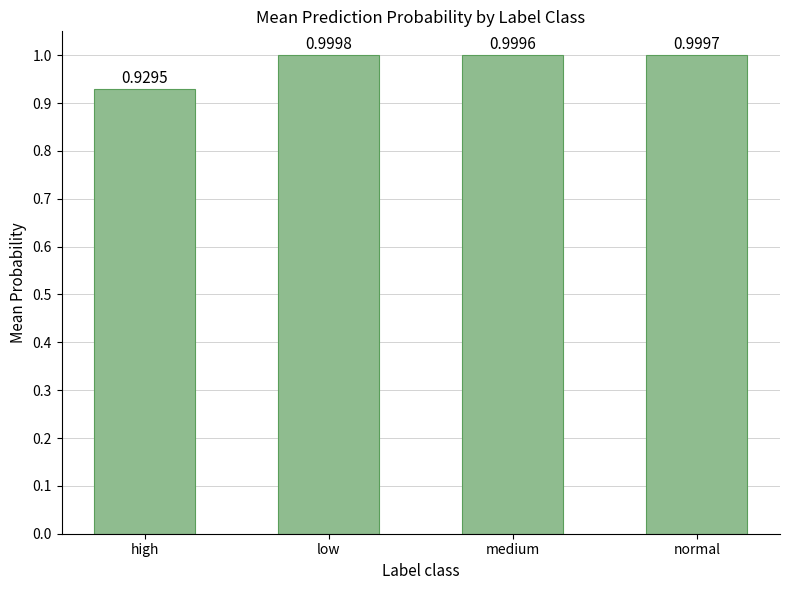

What is the sum of the values at normal and high?

1.9